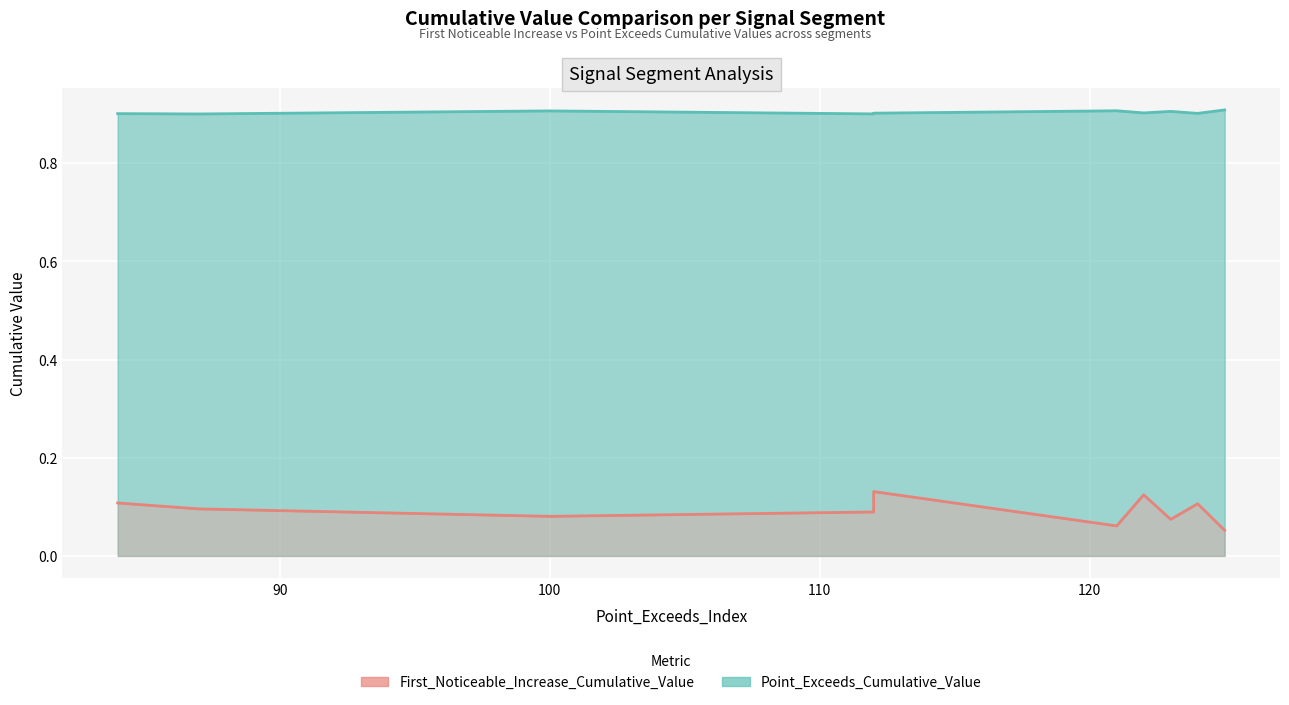

True or false: First_Noticeable_Increase_Cumulative_Value has more than 2 points higher than both neighbors.

True